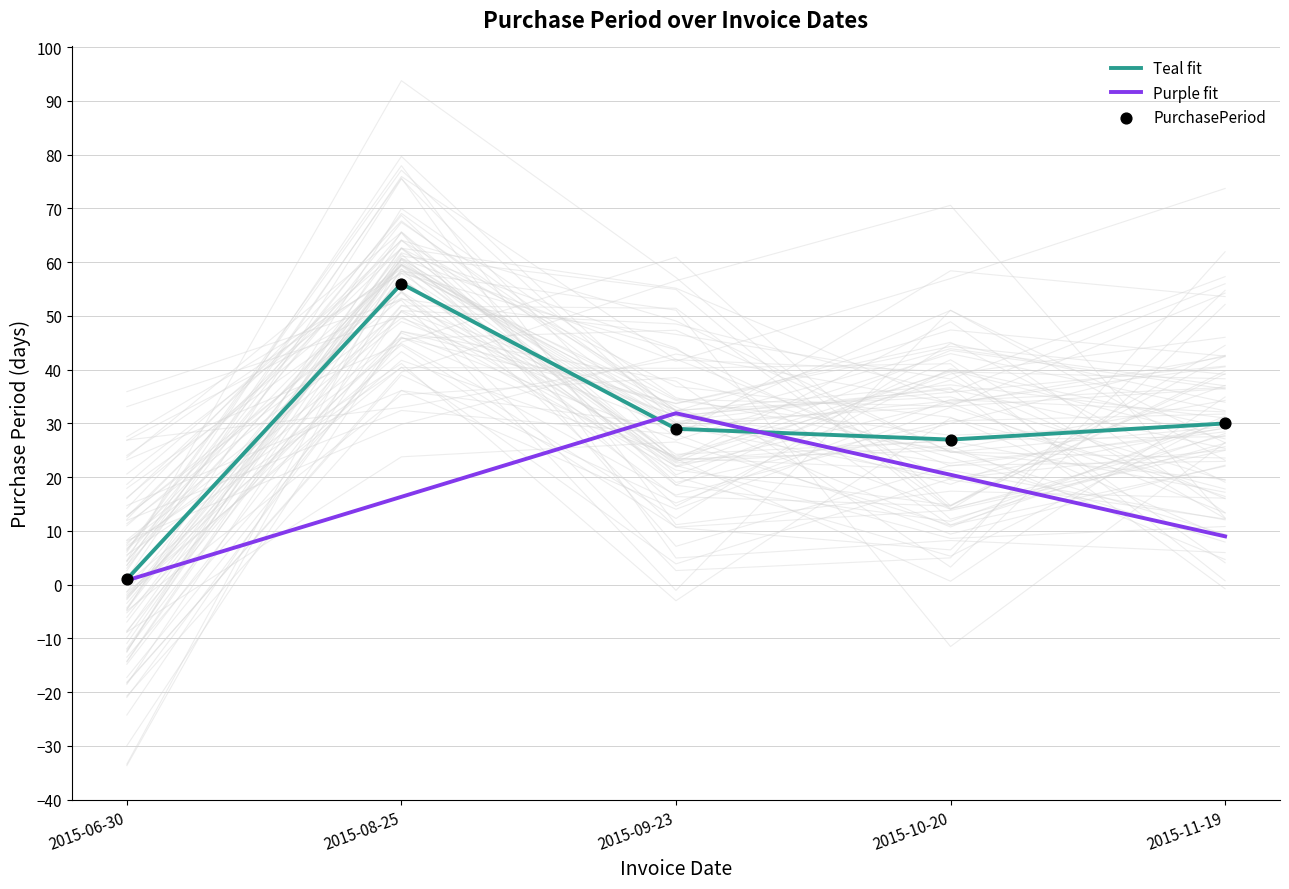

What are all the series names shown in the legend?

Teal fit, Purple fit, PurchasePeriod